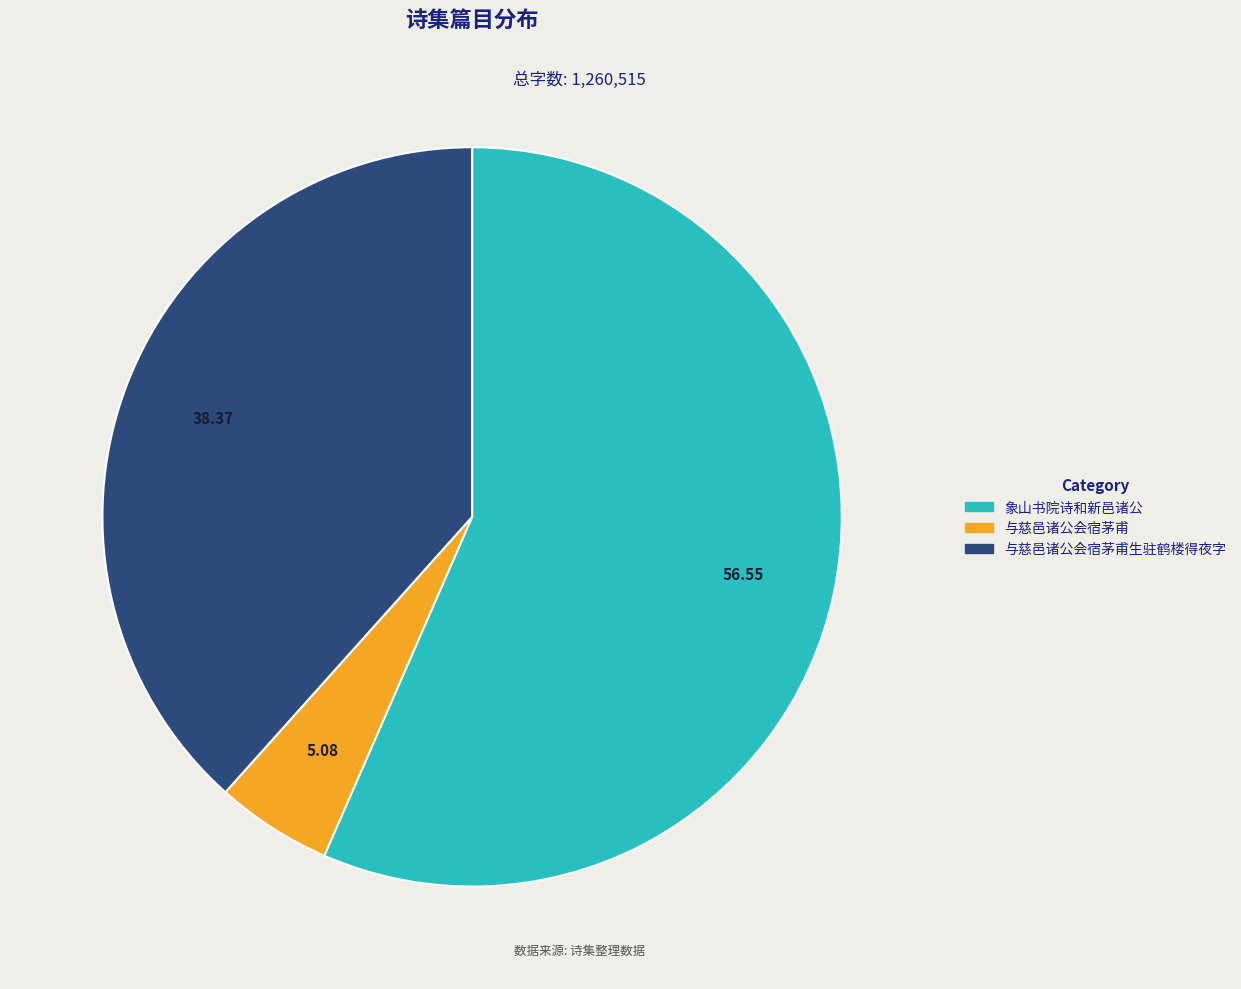

Is there a majority slice in this chart?

Yes